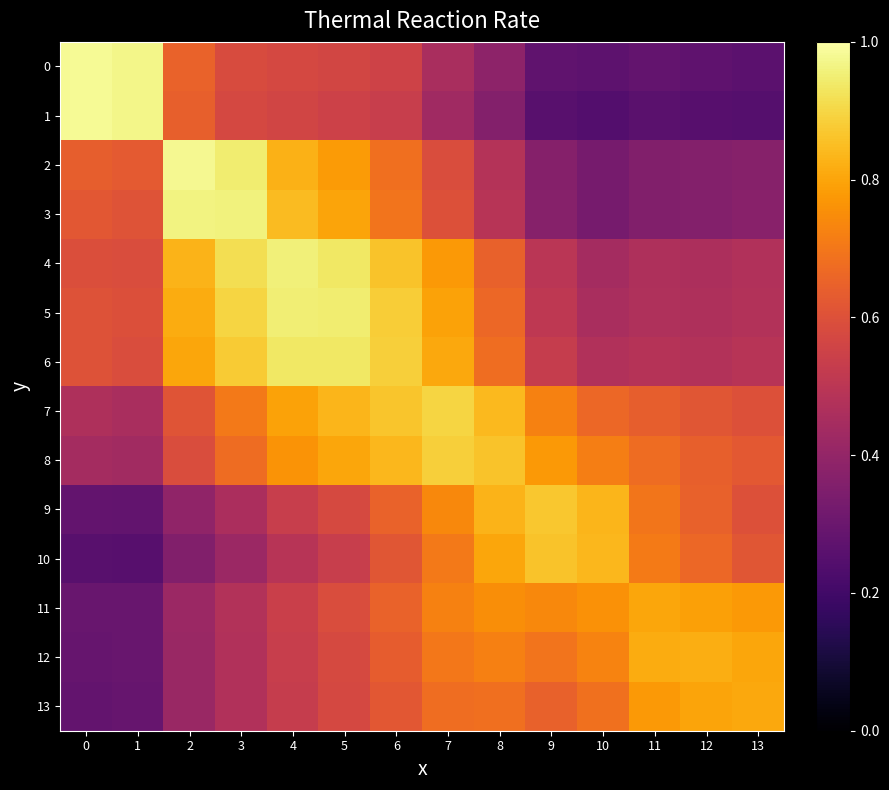

At how many categories does at least one series exceed 0?

14